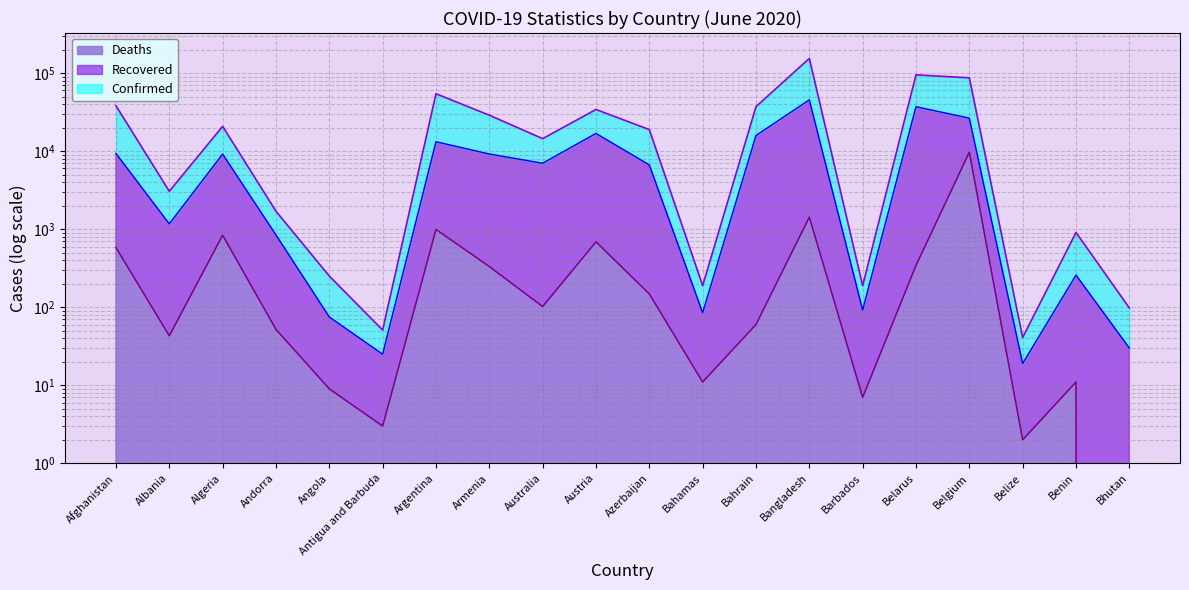

True or false: Deaths and Recovered cross at least once.

False